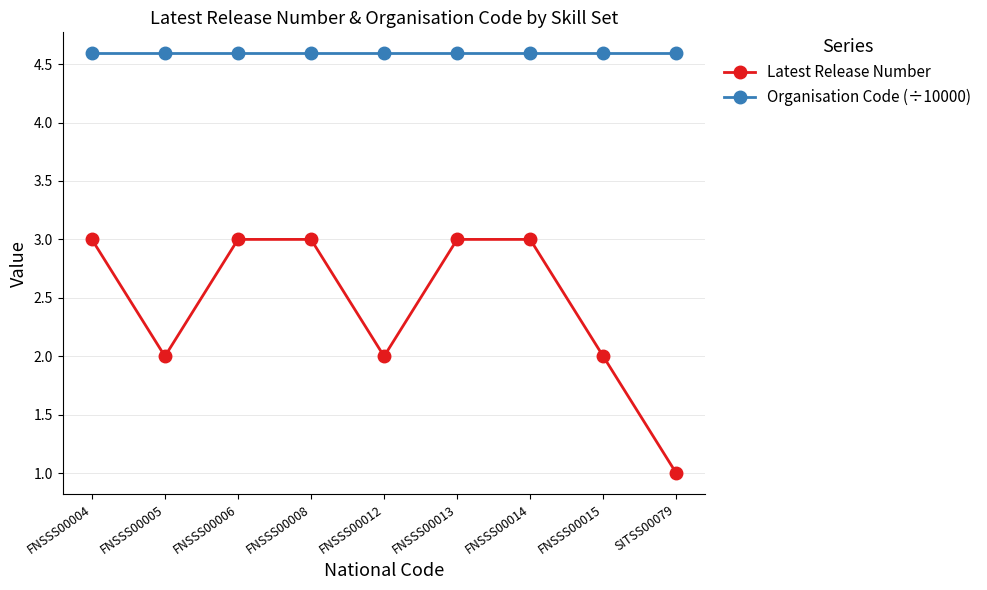

Is it true that Organisation Code (÷10000) equals 4.6 at SITSS00079?

True